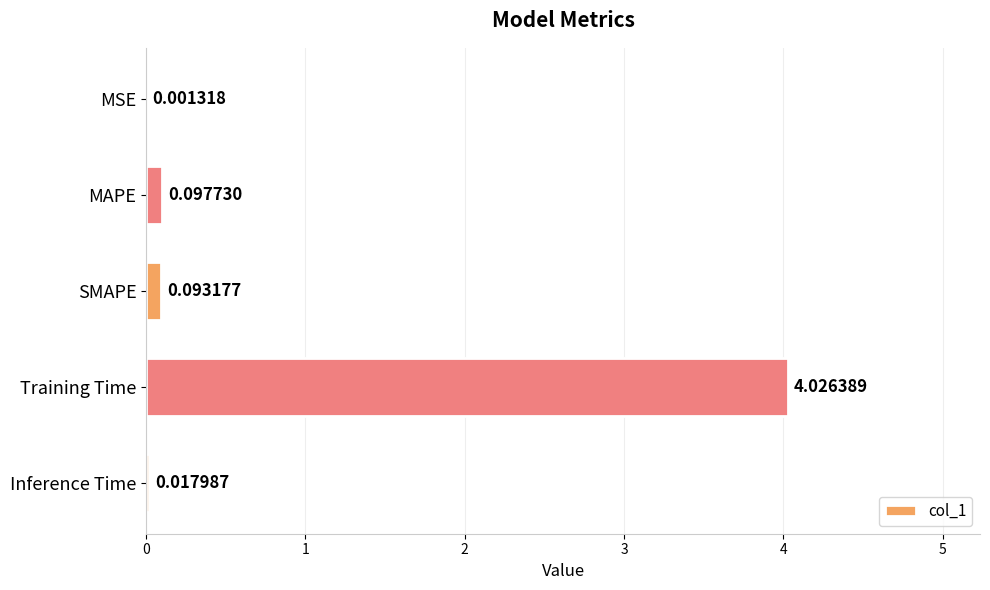

Which label corresponds to the largest value in the chart?

Training Time